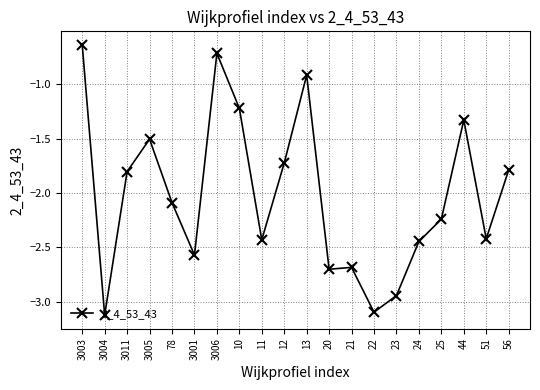

Where is the first local maximum?

3005